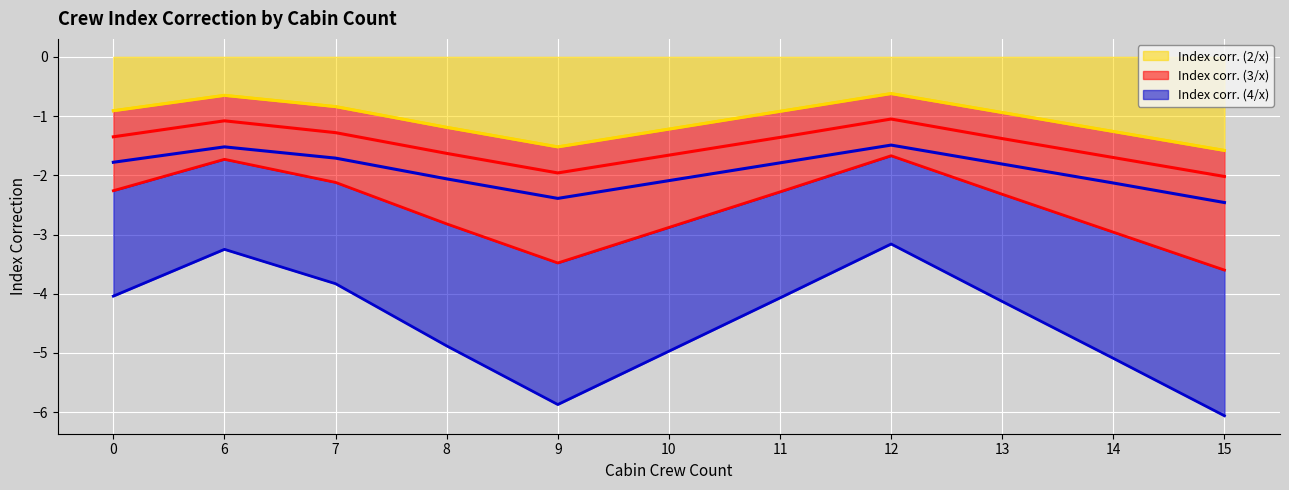

What is the value of the Index corr. (4/x) point at the 10th from the left?

-2.1